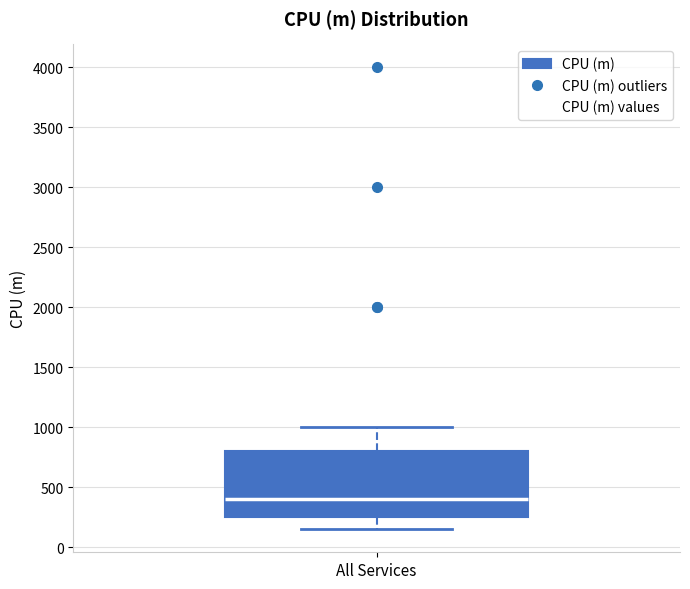

Read this box plot against the y-axis: the position of the median line, the range covered by the box, and the ends of both whiskers. The values are not printed on the chart, so give them approximately, as read against the axis.

median 400, box 250 to 800, whiskers 150 to 1000